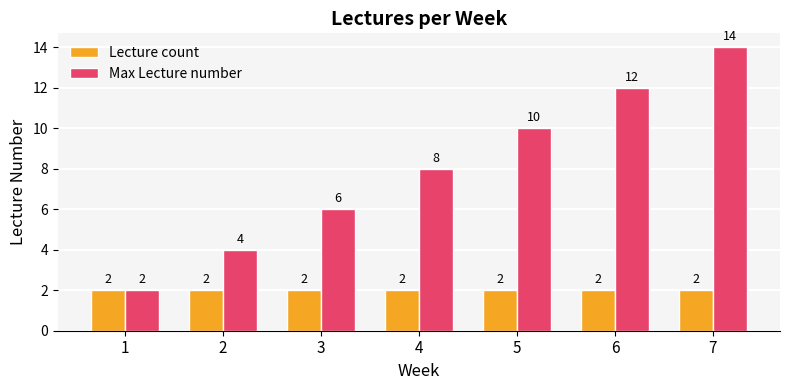

Reading left to right, extract all data points from this chart.

Lecture count: 1=2	2=2	3=2	4=2	5=2	6=2	7=2
Max Lecture number: 1=2	2=4	3=6	4=8	5=10	6=12	7=14